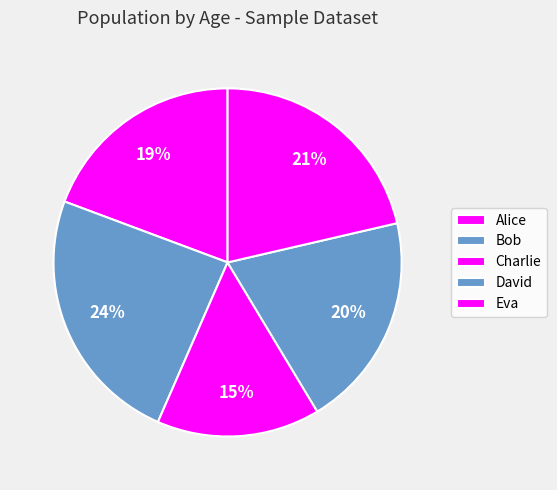

How many segments does this pie chart have?

5